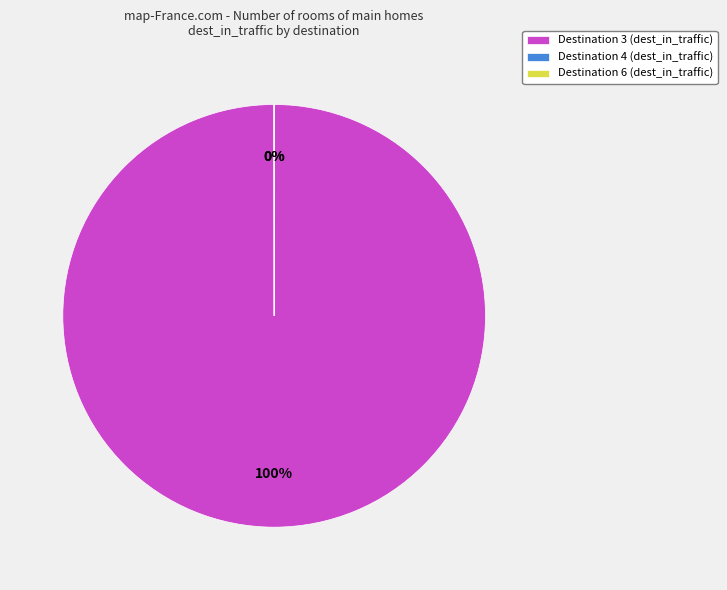

Which category has the smallest portion of the pie?

6